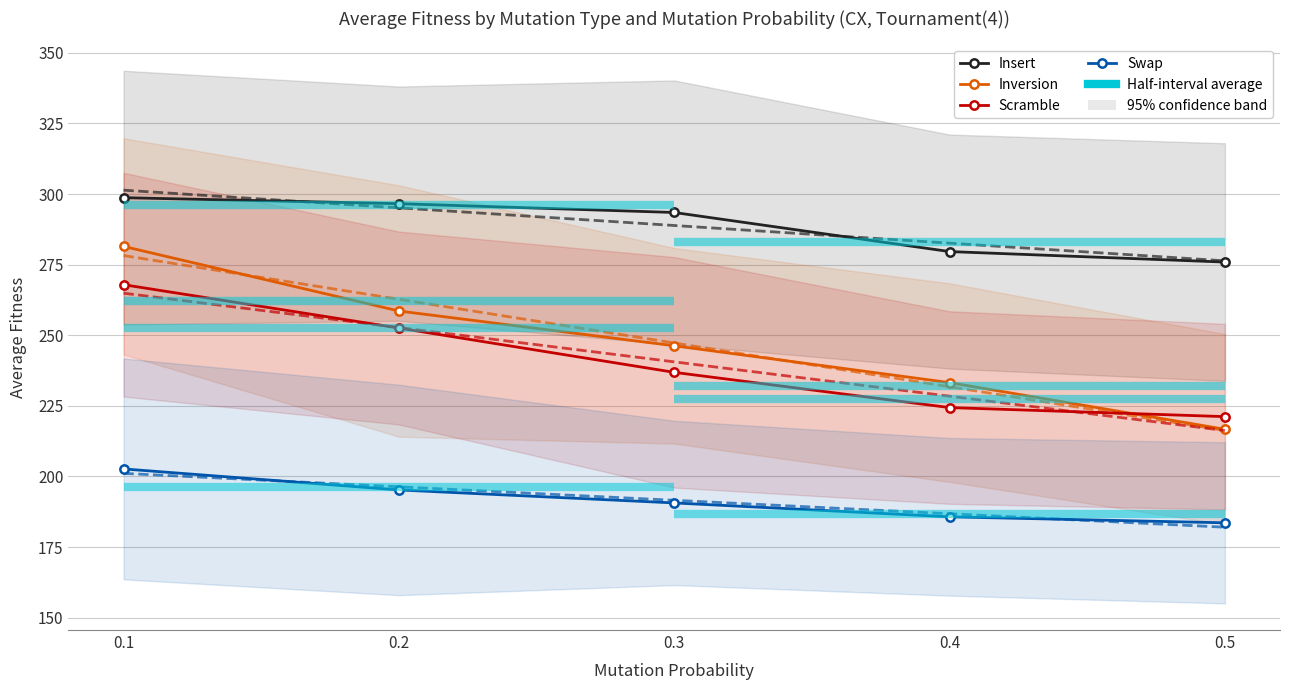

Reading right to left, list all the values displayed in this chart.

Insert: 0.5=275.9	0.4=279.6	0.3=293.5	0.2=296.6	0.1=298.7
Inversion: 0.5=216.7	0.4=233.2	0.3=246.3	0.2=258.6	0.1=281.5
Scramble: 0.5=221.2	0.4=224.4	0.3=236.9	0.2=252.6	0.1=267.9
Swap: 0.5=183.6	0.4=185.7	0.3=190.6	0.2=195.2	0.1=202.7